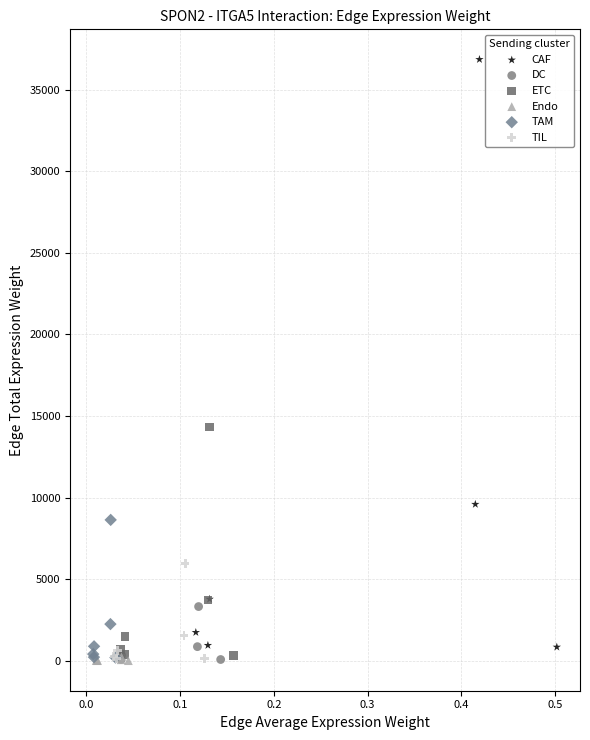

What are all the series names shown in the legend?

CAF, DC, ETC, Endo, TAM, TIL